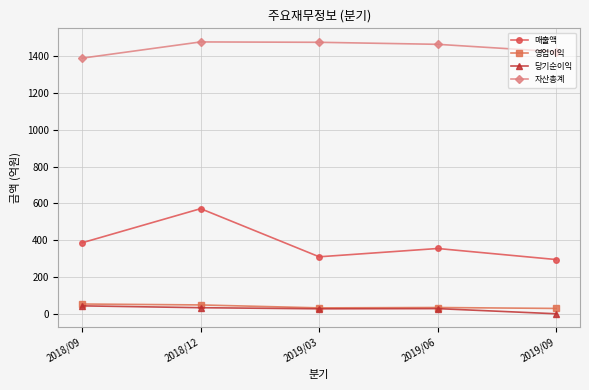

Which label corresponds to the smallest value in the chart?

2019/09